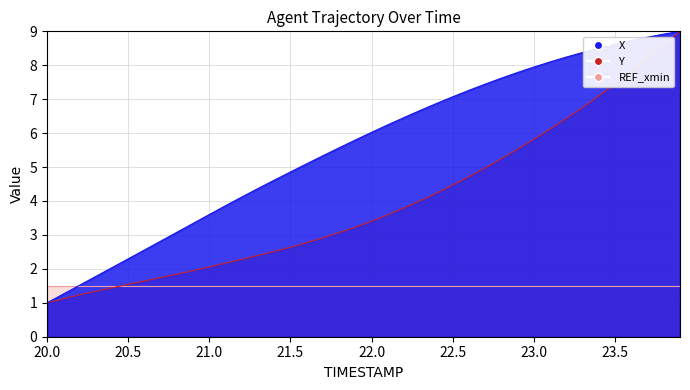

True or false: Y and X intersect in this chart.

False